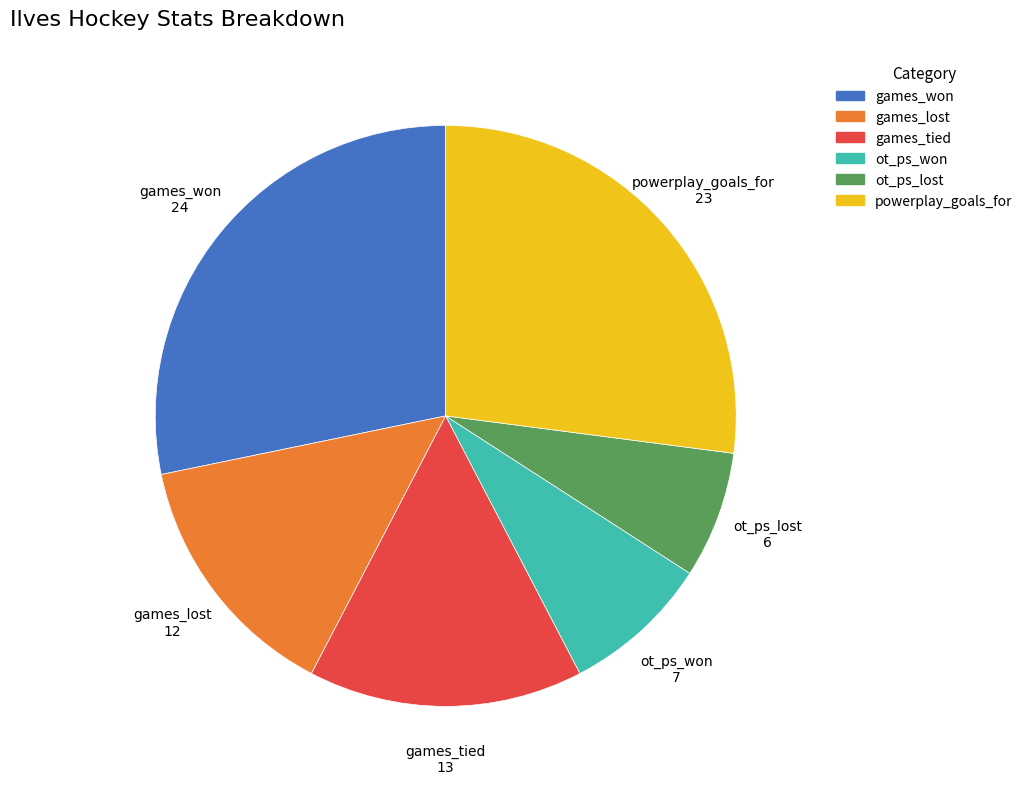

Rank the categories by value from highest to lowest.

games_won, powerplay_goals_for, games_tied, games_lost, ot_ps_won, ot_ps_lost